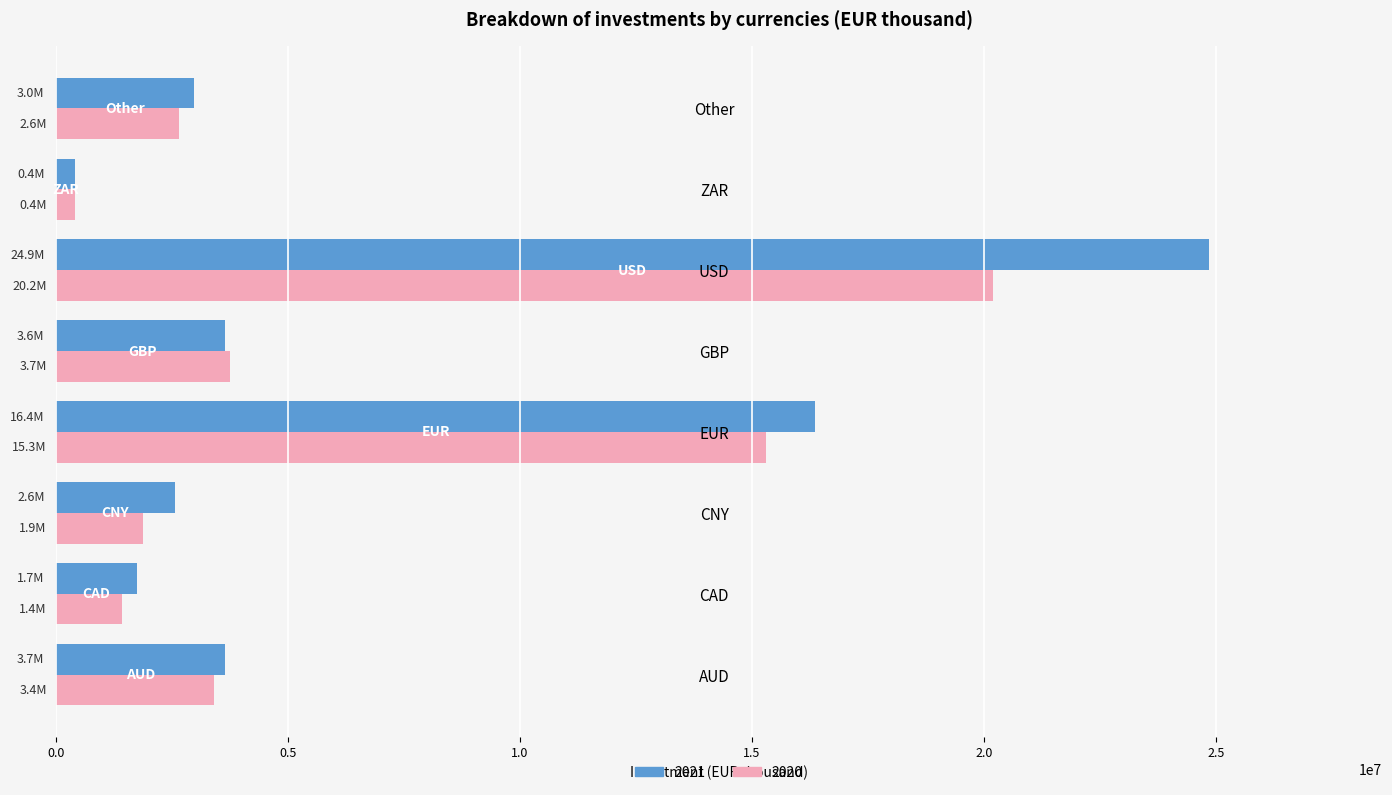

Is the value of 2021 at Other greater than the value of 2020 at GBP?

No